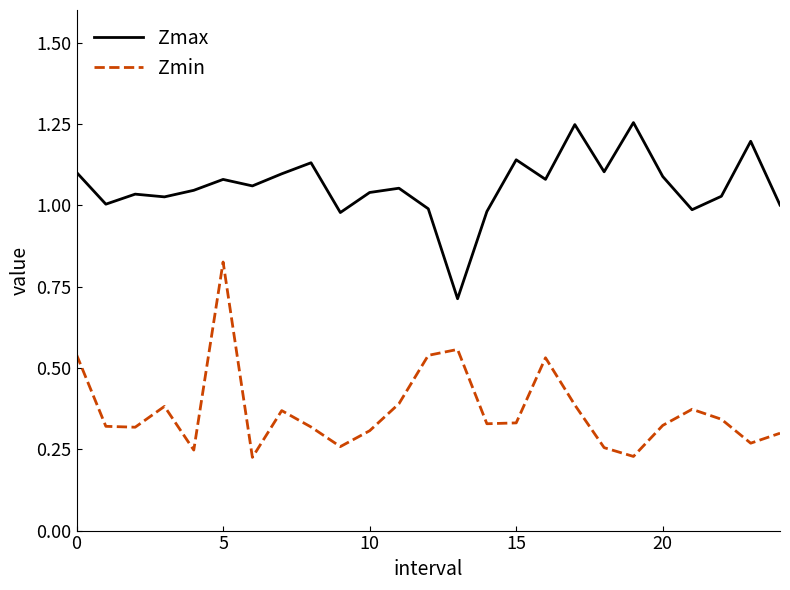

How many categories are shown in the chart?

25